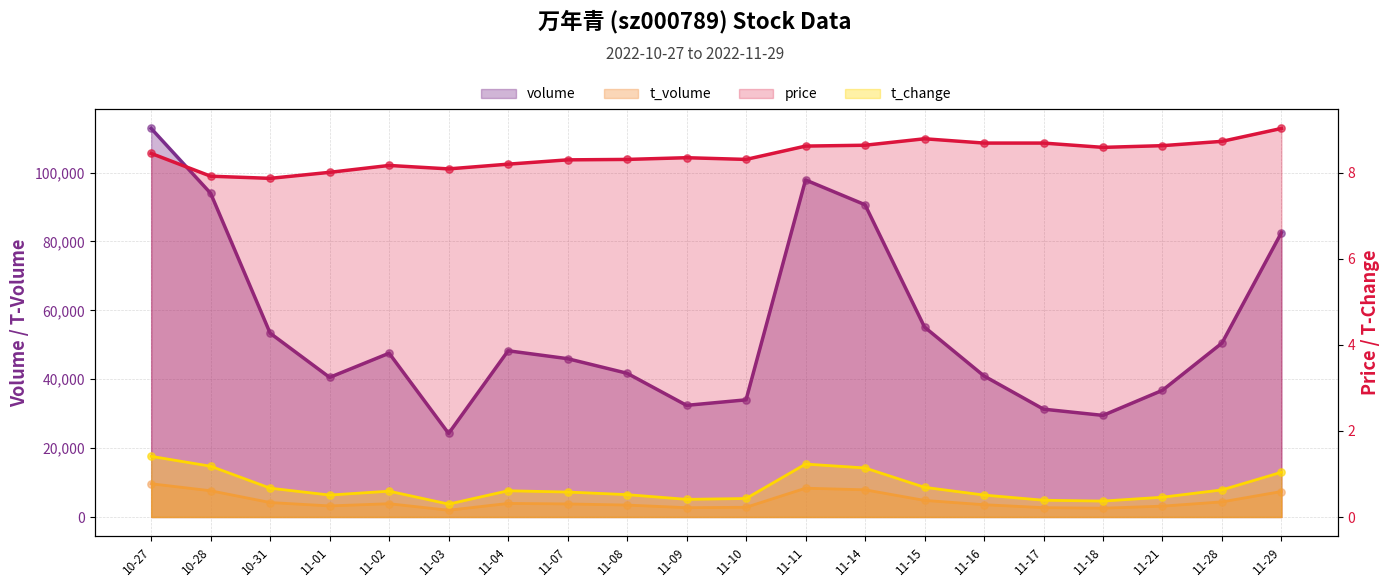

Which series has the largest total across all categories?

volume